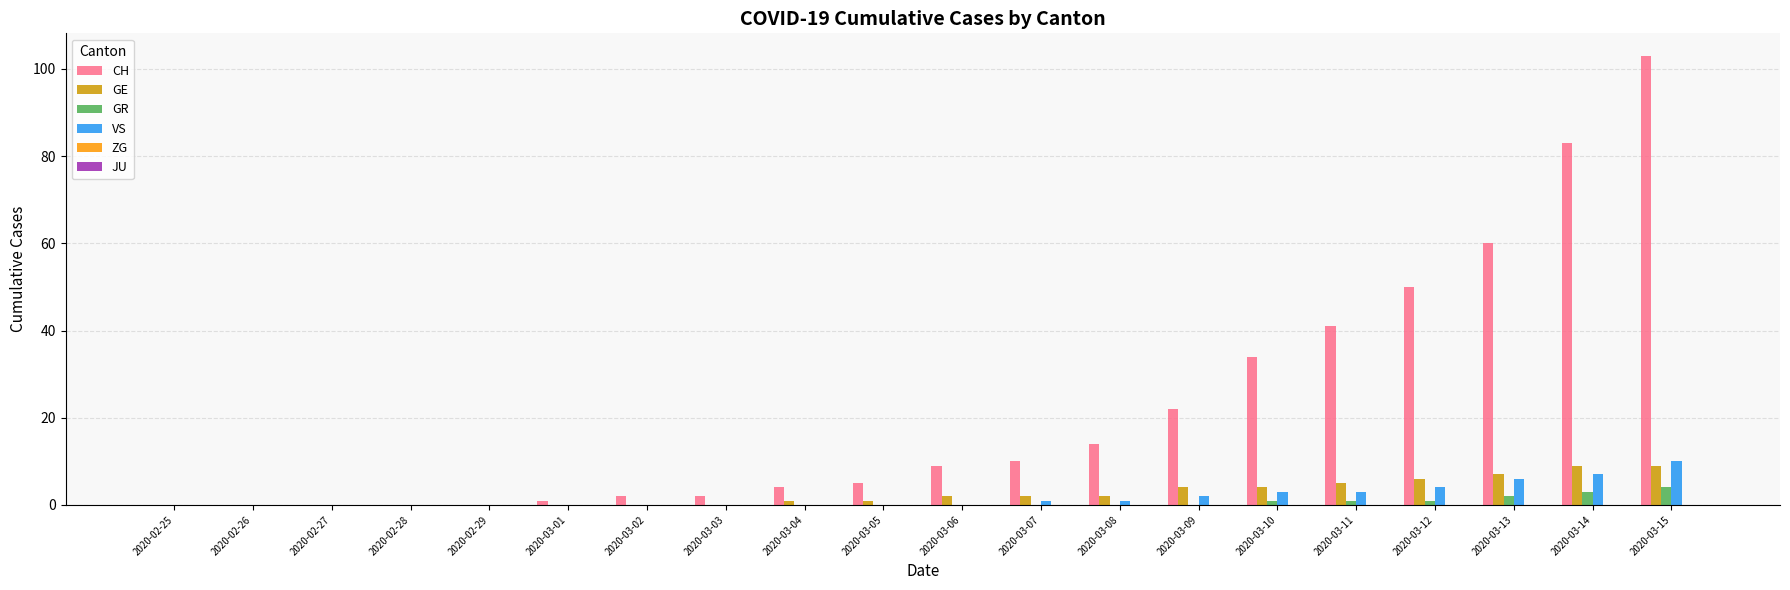

Which series has the largest total across all categories?

CH